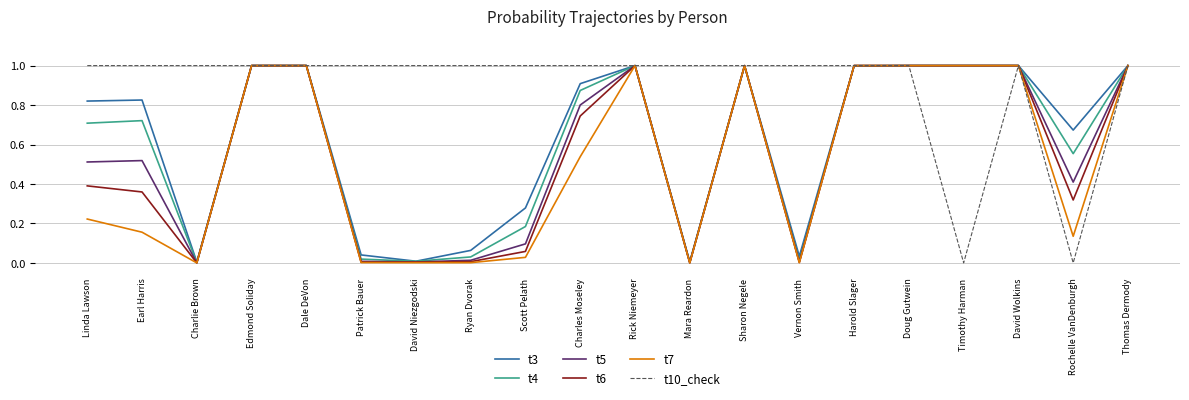

True or false: t4 has a value of 0.4 at David Wolkins.

False